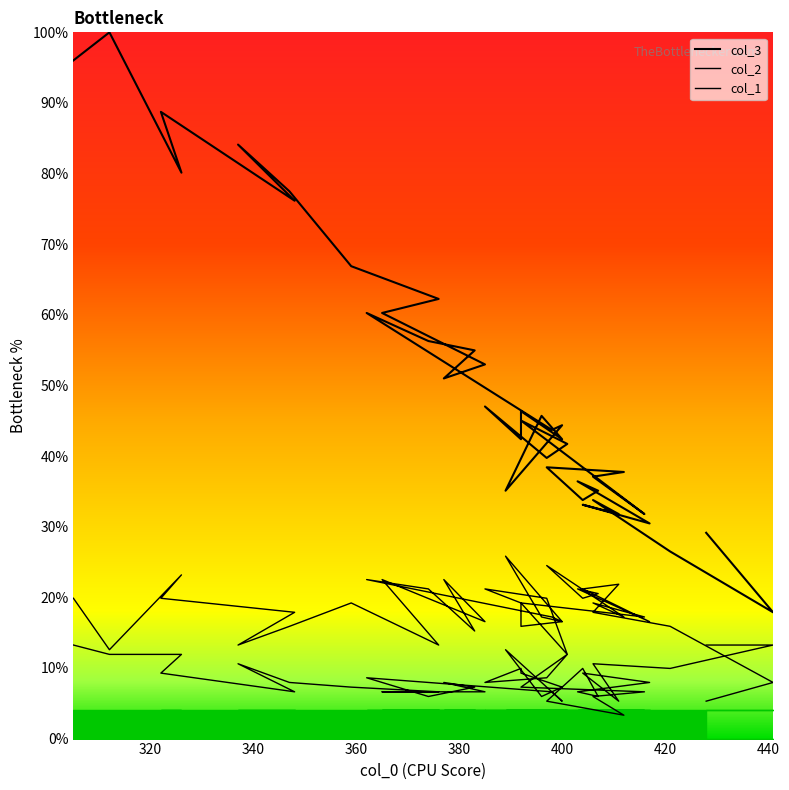

What is the label of the 20th point from the left?

392